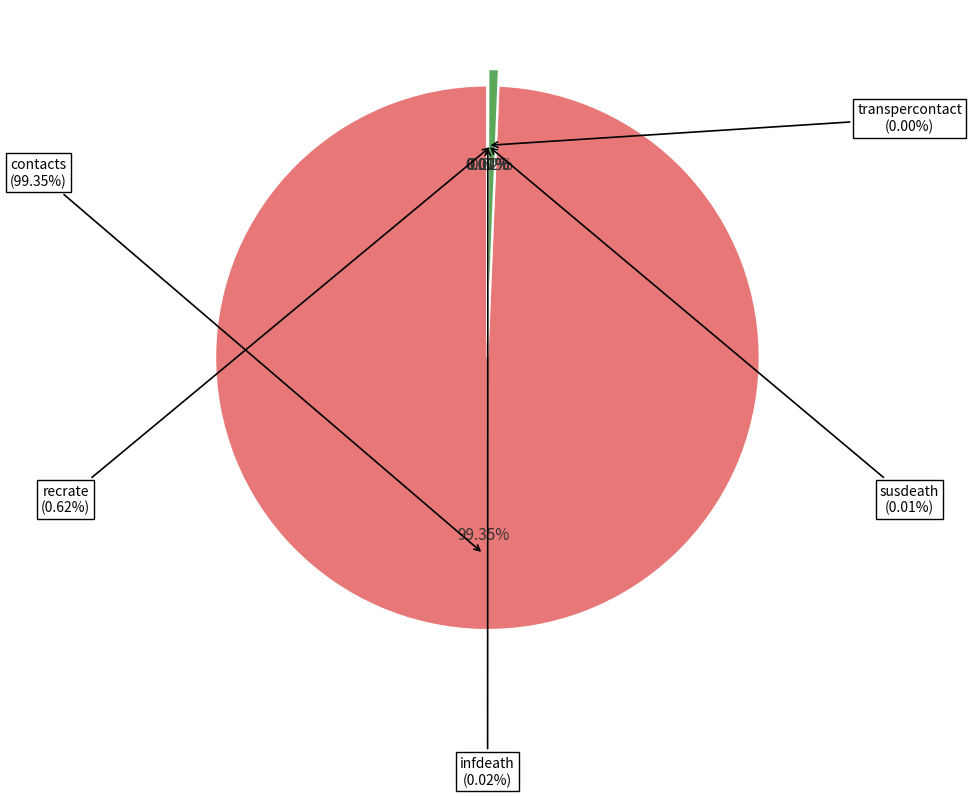

Is there any slice that represents more than half of the pie?

Yes